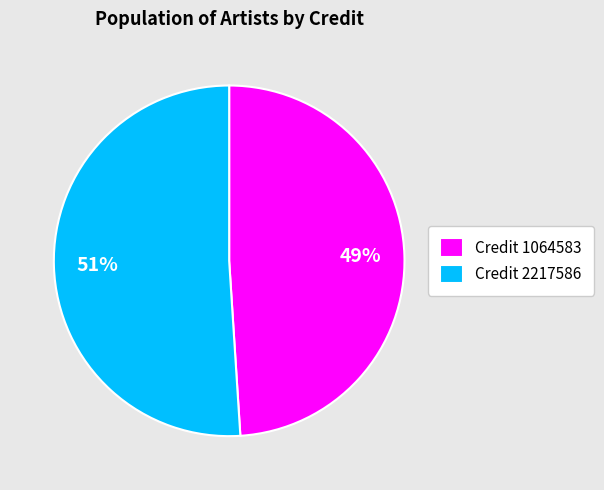

To the nearest percent, what portion does Credit 1064583 represent?

49%